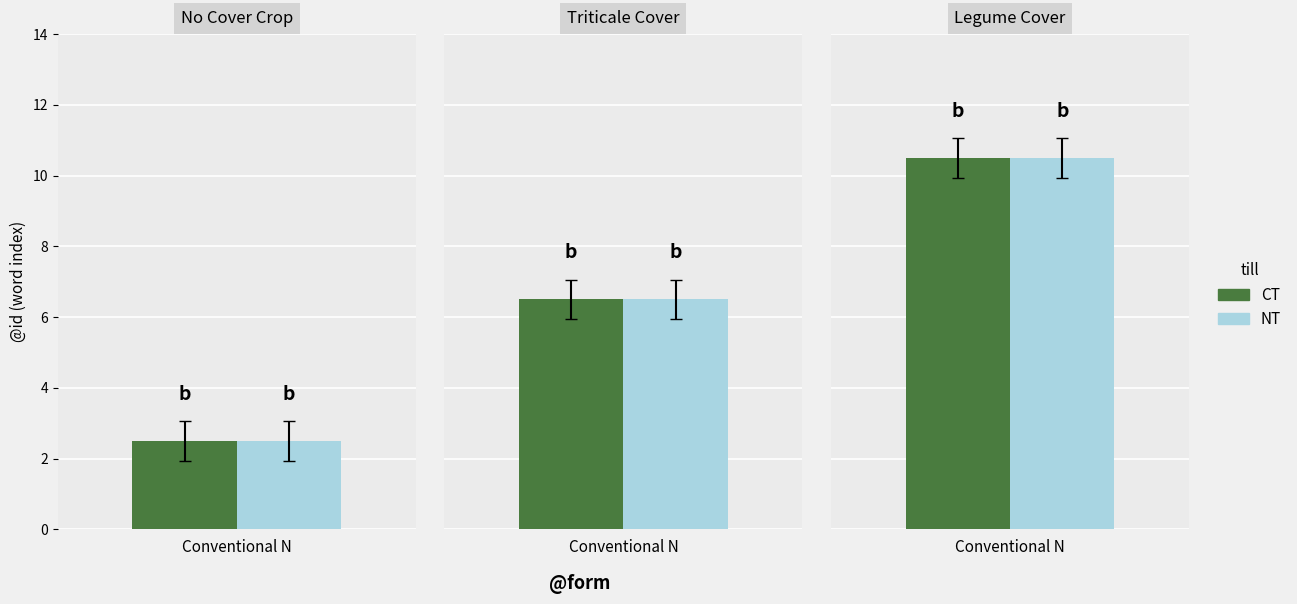

Is it true that NT equals 21 at :?

False